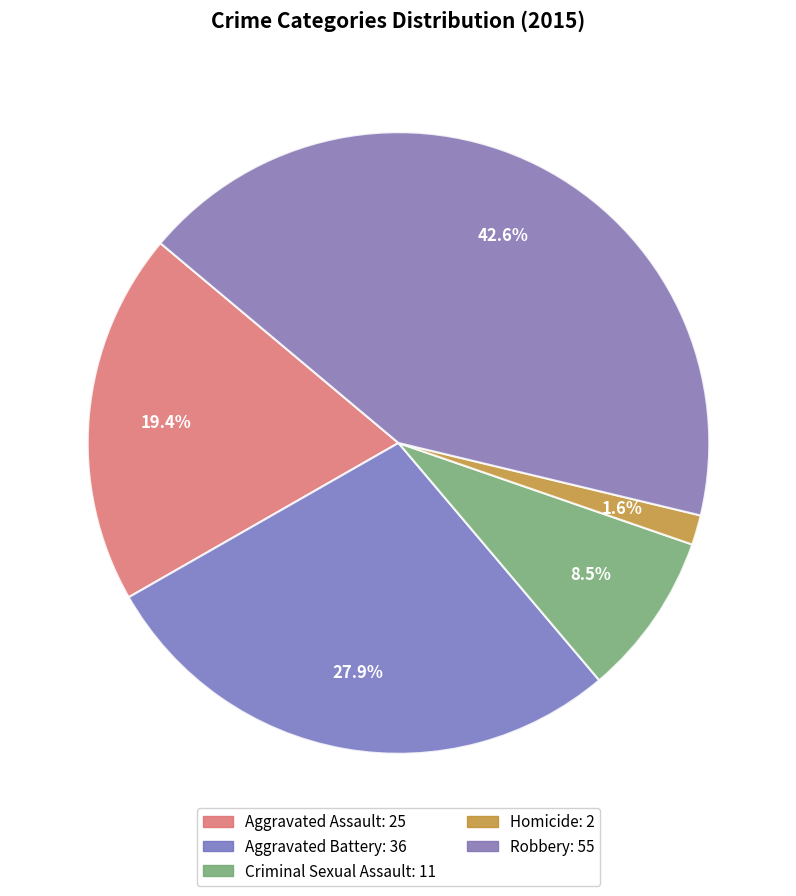

What percentage is the Aggravated Battery slice, to the nearest percent?

28%